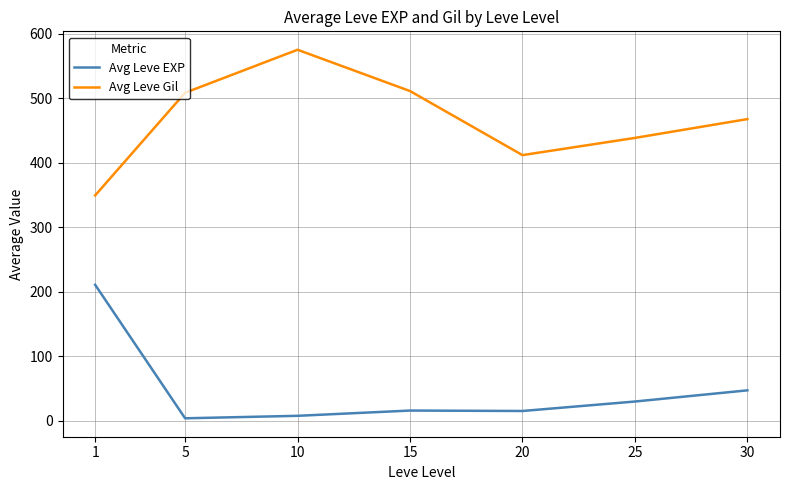

What is the spread (max minus min) of values at 30?

420.5